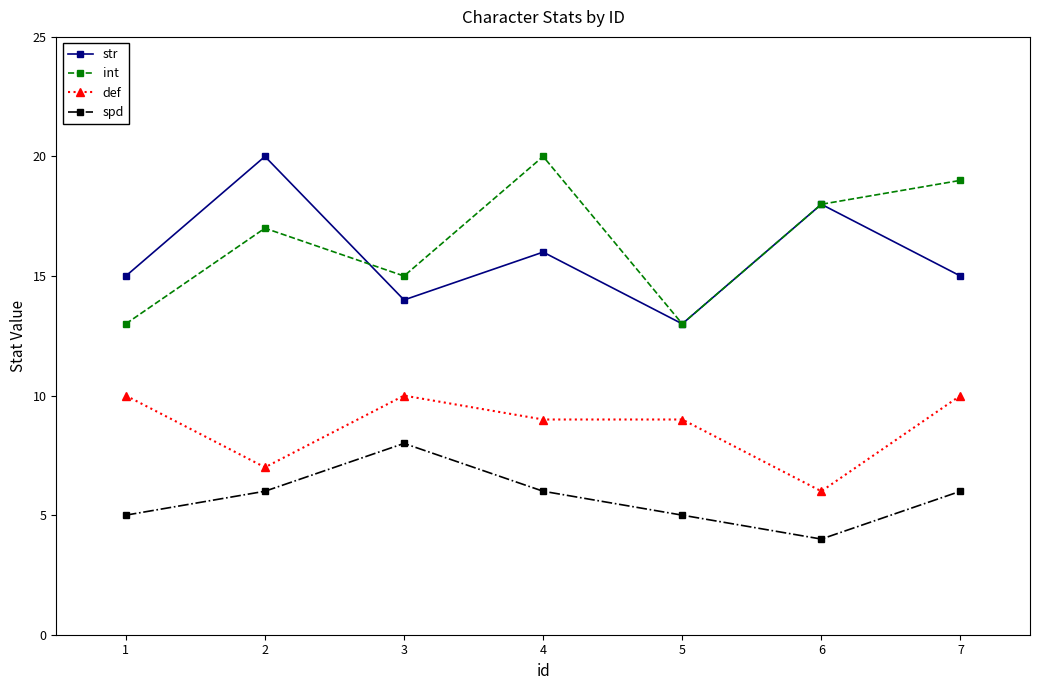

True or false: str and spd cross at least once.

False